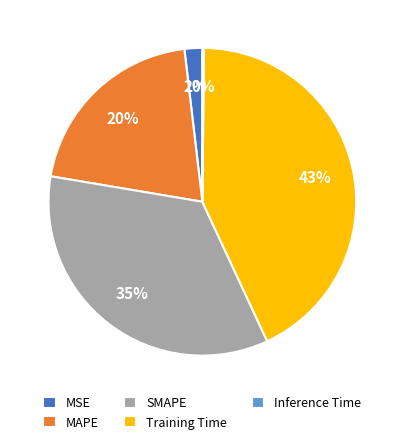

To the nearest percent, what is the average slice percentage?

20%